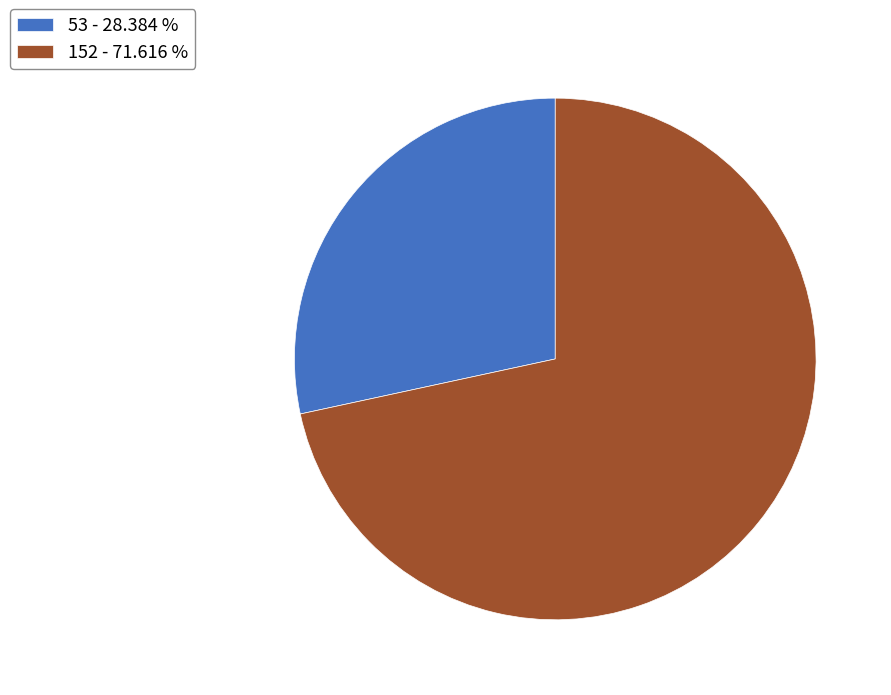

True or false: 152 accounts for 85% of the total.

False